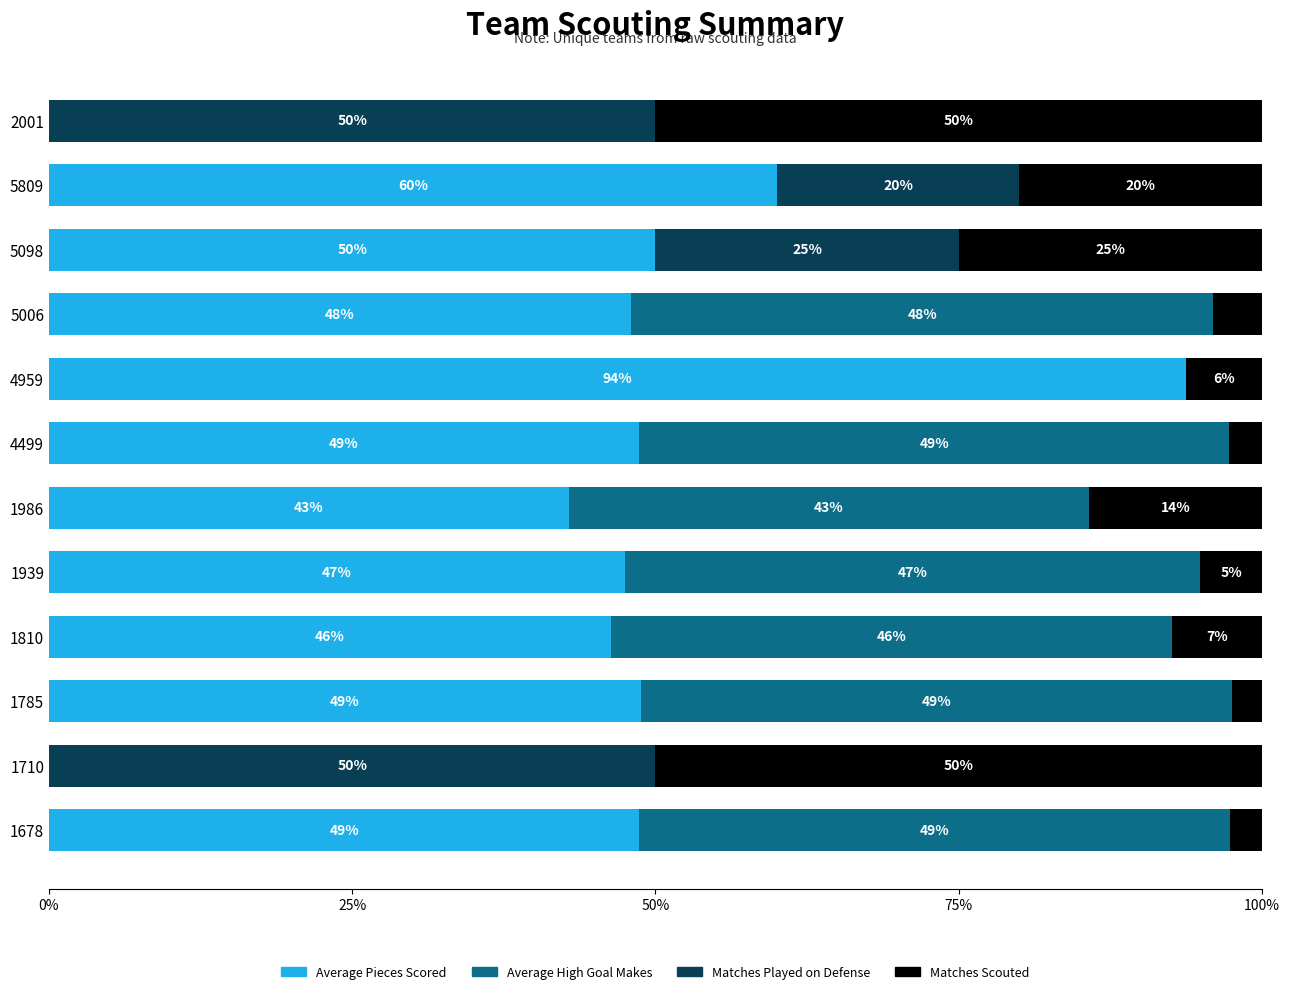

What is the total value across all series at 4959?

100.0